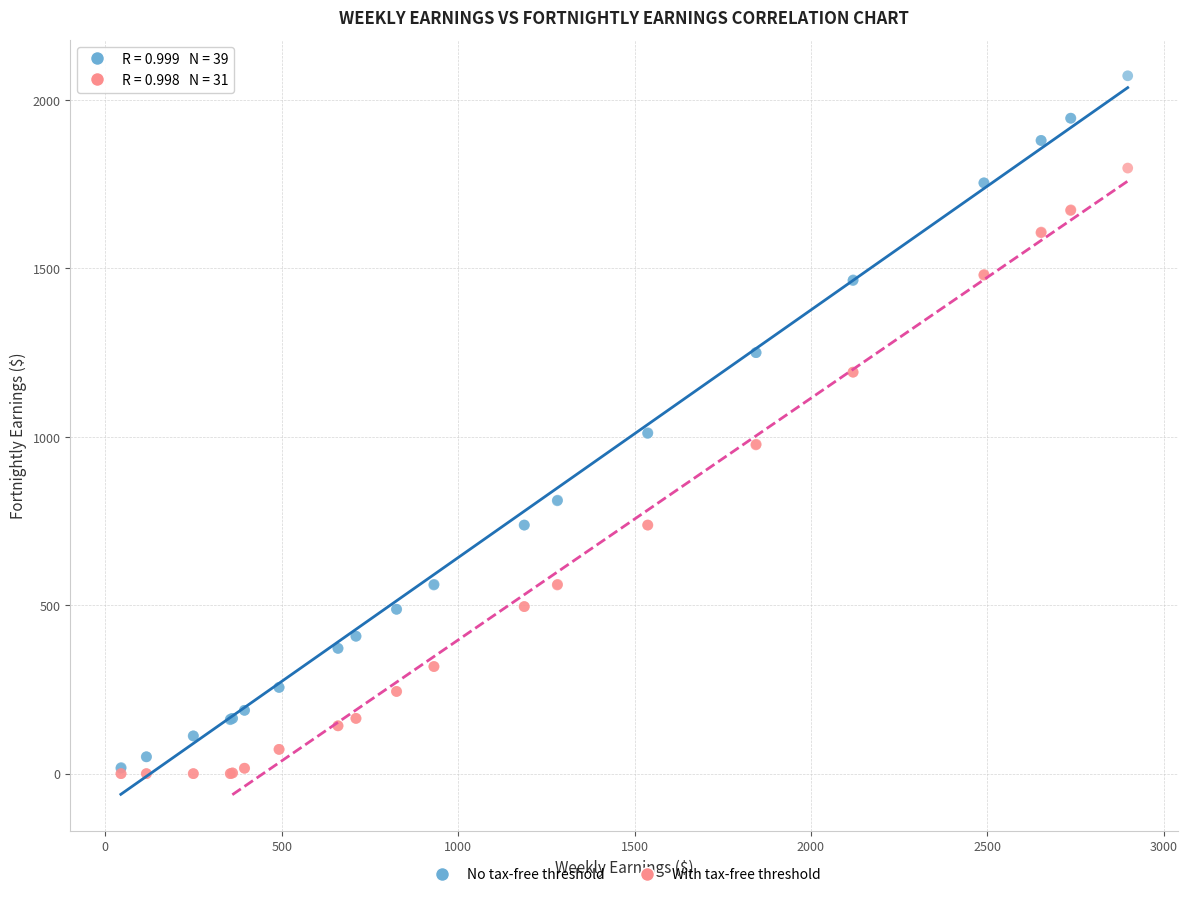

What are all the series names shown in the legend?

No tax-free threshold, With tax-free threshold